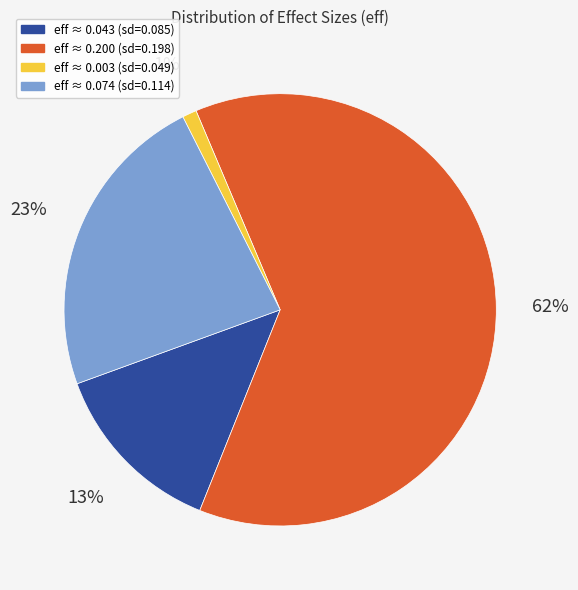

Is there a majority slice in this chart?

Yes